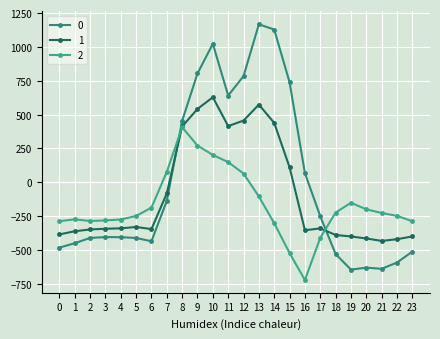

Where is the first local minimum for 0?

6